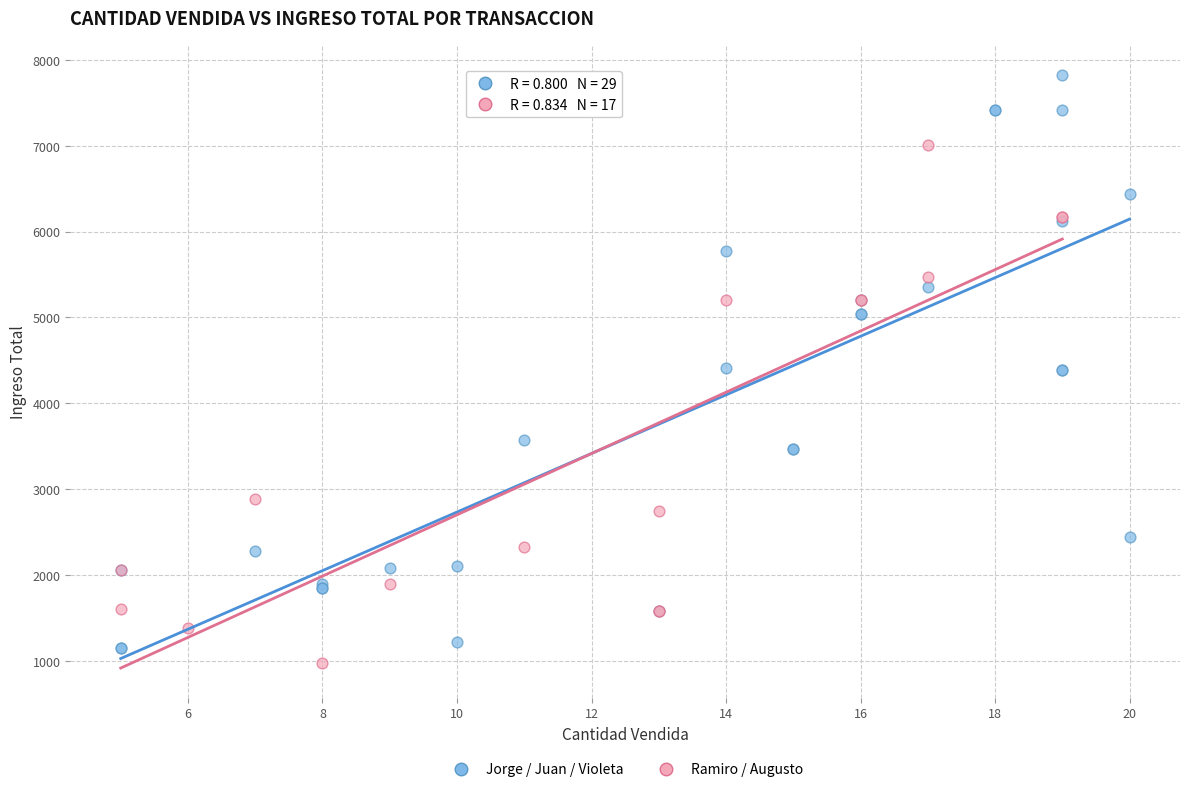

Which series contains the highest Y value?

Jorge / Juan / Violeta